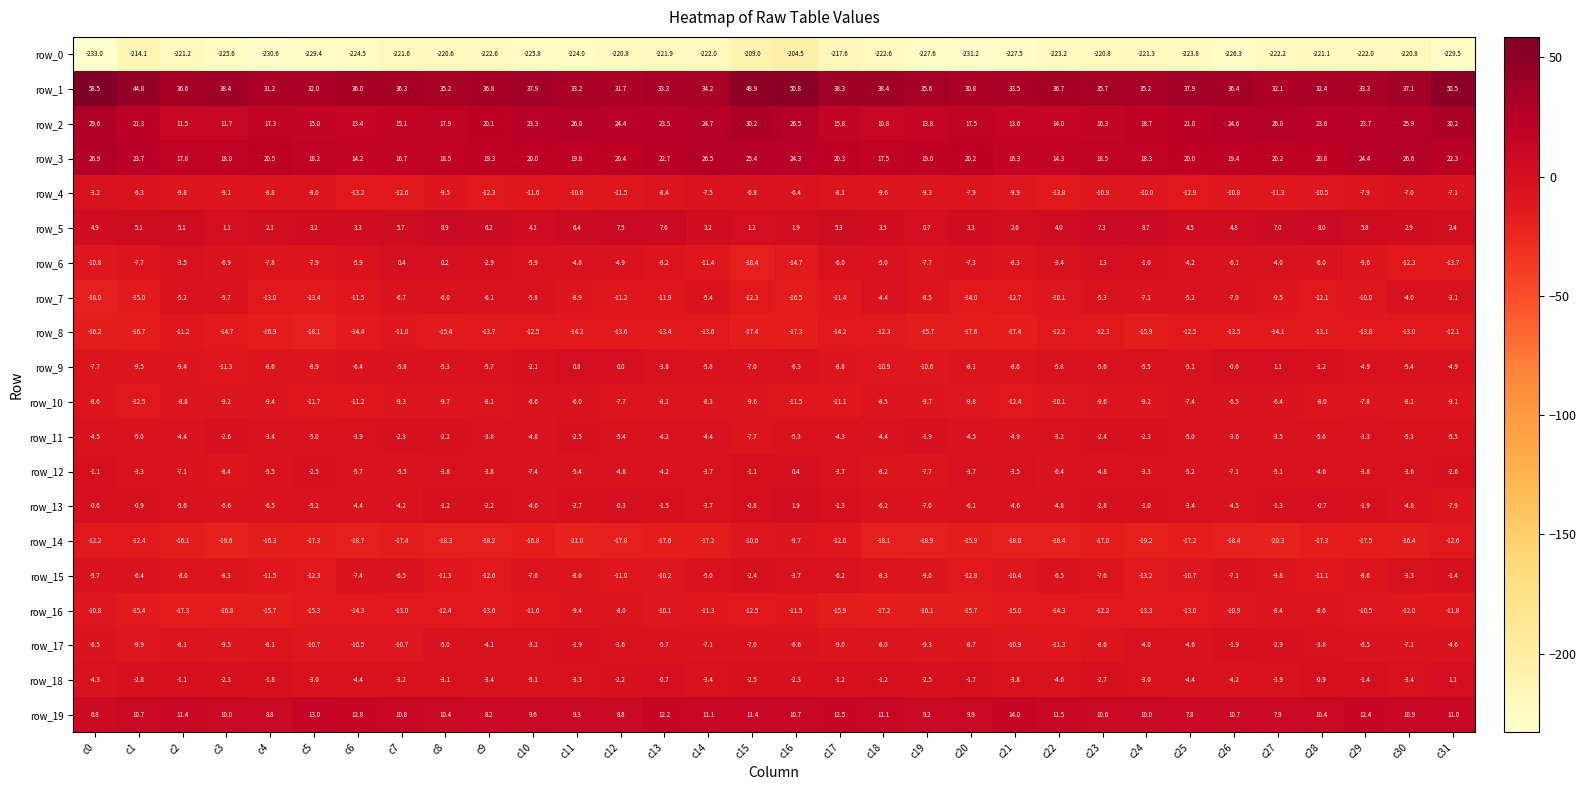

What is the total value across all series at c7?

-244.8